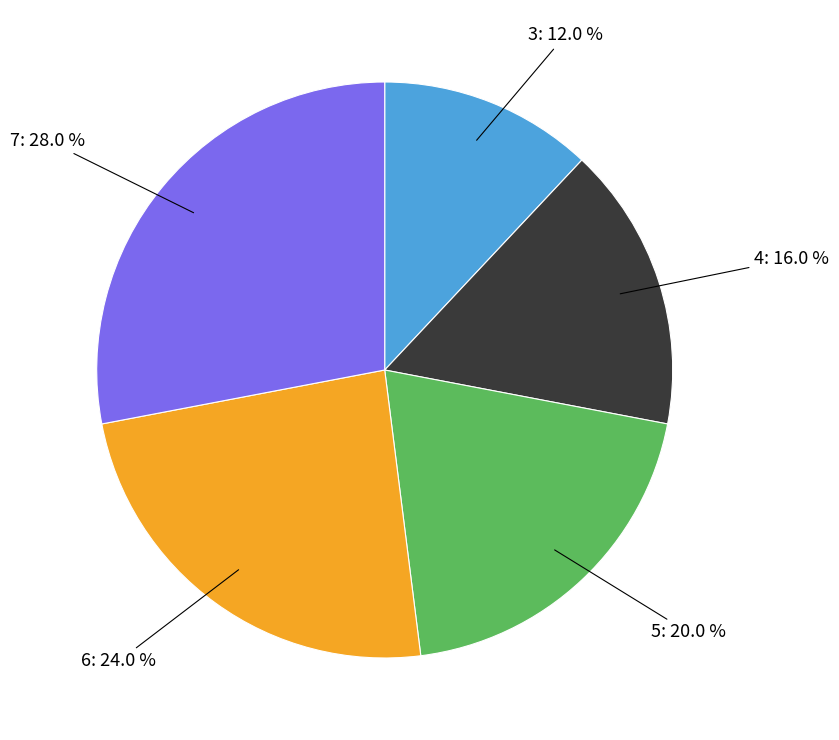

How many slices are in this pie chart?

5